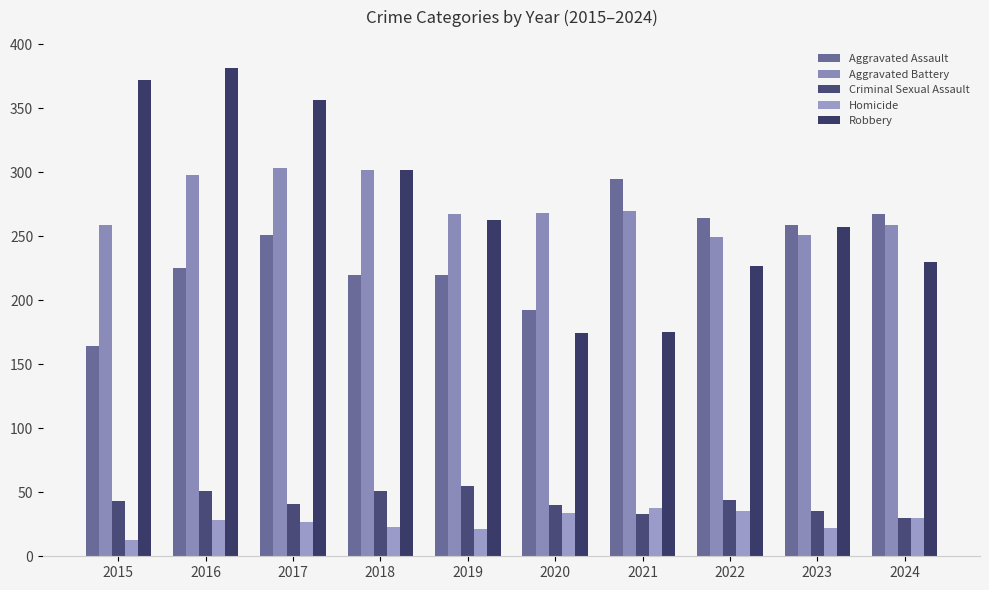

The value of Robbery at 2017 is 356. True or false?

True